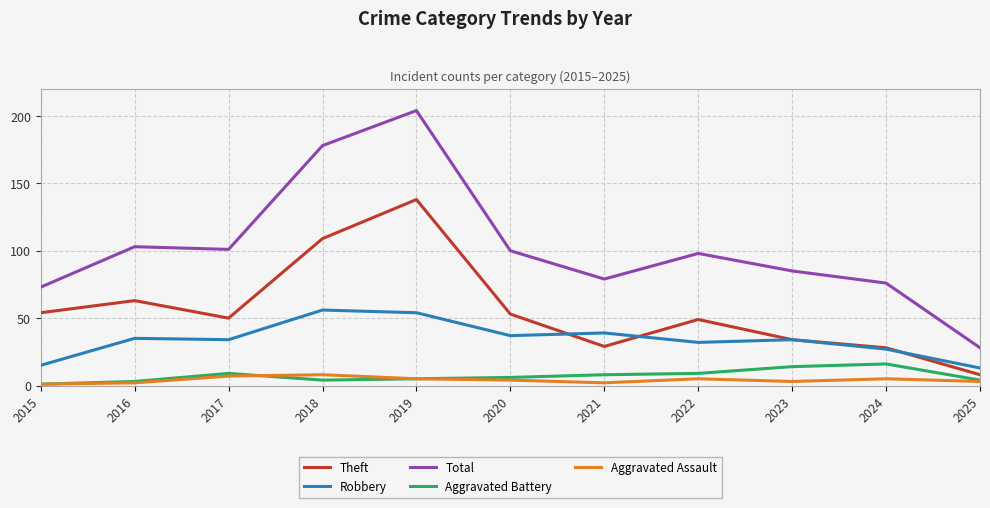

True or false: Theft has more than 1 interior local peaks.

True